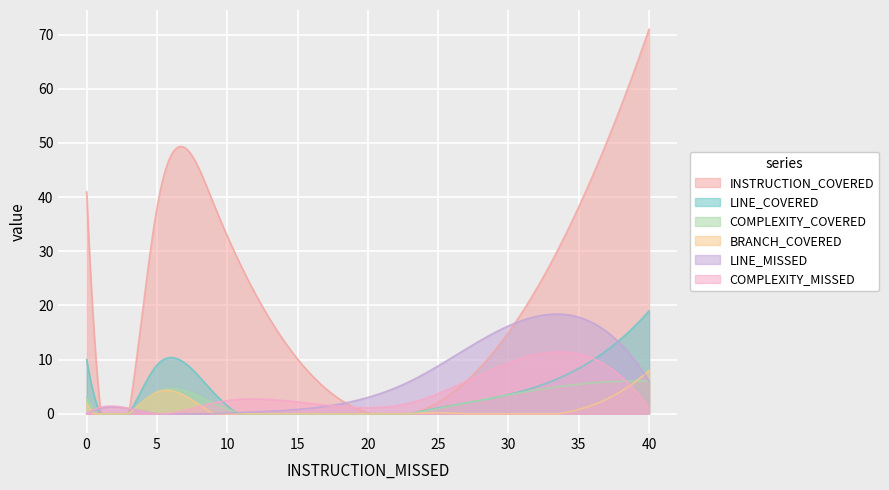

Reading left to right, transcribe all the data shown in this chart.

INSTRUCTION_COVERED: 41	0	38	39	0	6	71
LINE_COVERED: 10	0	9	4	0	2	19
COMPLEXITY_COVERED: 3	0	4	2	0	2	6
BRANCH_COVERED: 2	0	4	0	0	0	8
LINE_MISSED: 0	1	0	0	6	12	6
COMPLEXITY_MISSED: 0	1	0	2	2	6	1